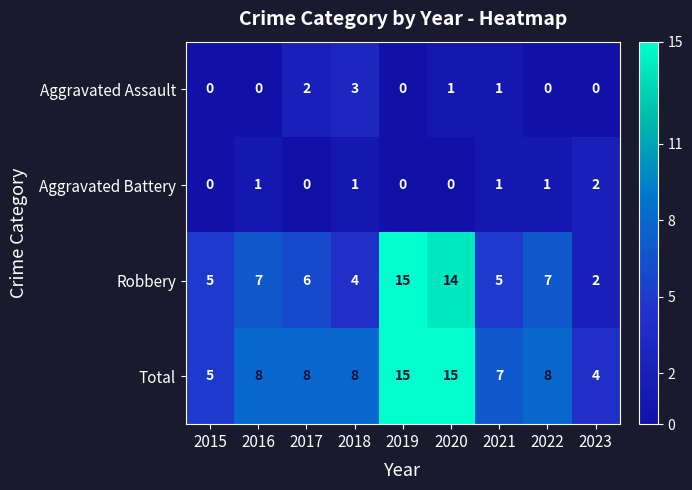

Count the Aggravated Battery values in the range 0 to 1.

8